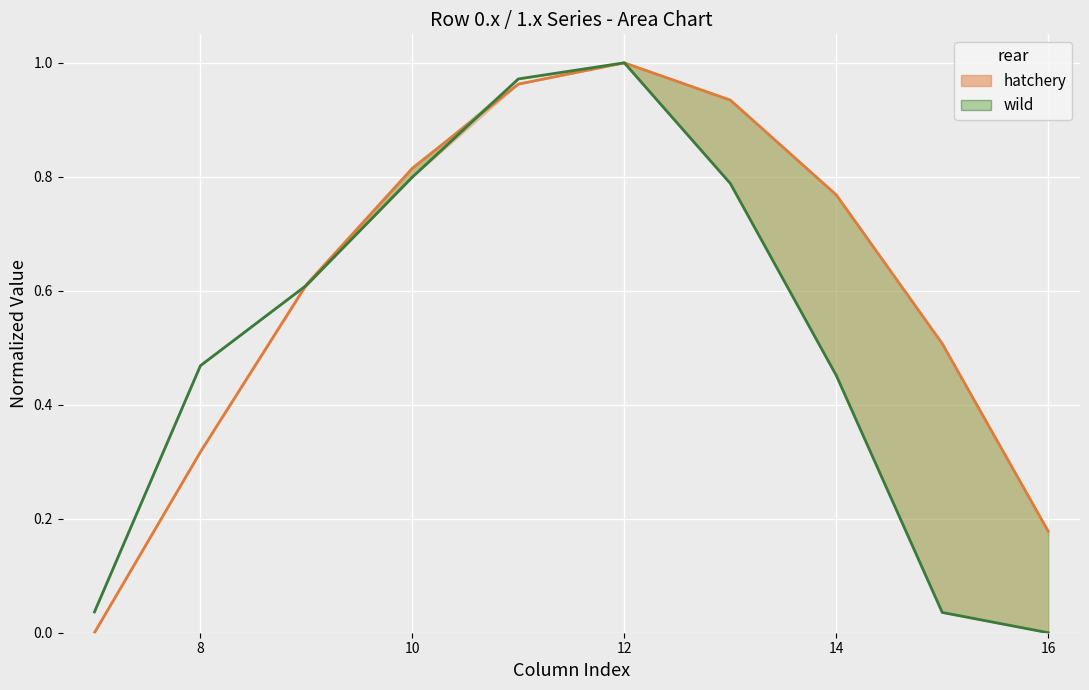

Is it true that hatchery equals 0.2 at 10?

False